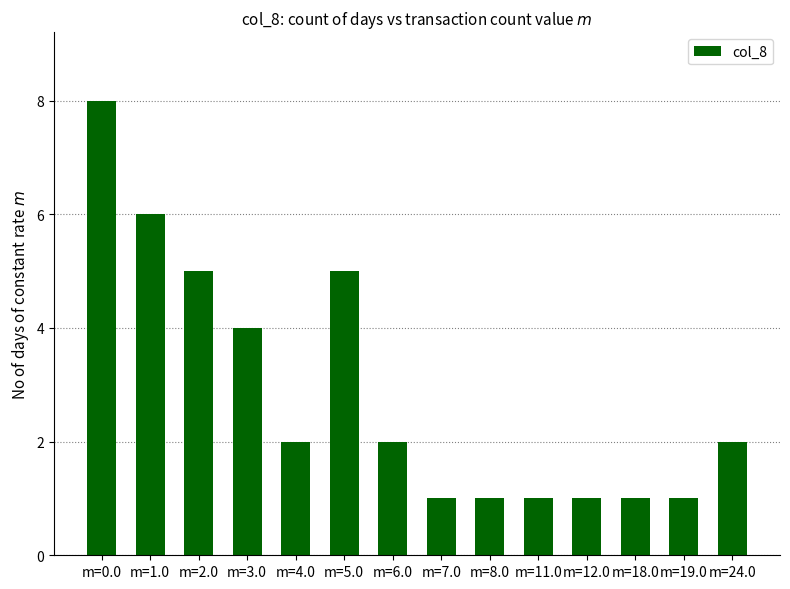

The chart shows a value of 8 at m=0.0. True or false?

True